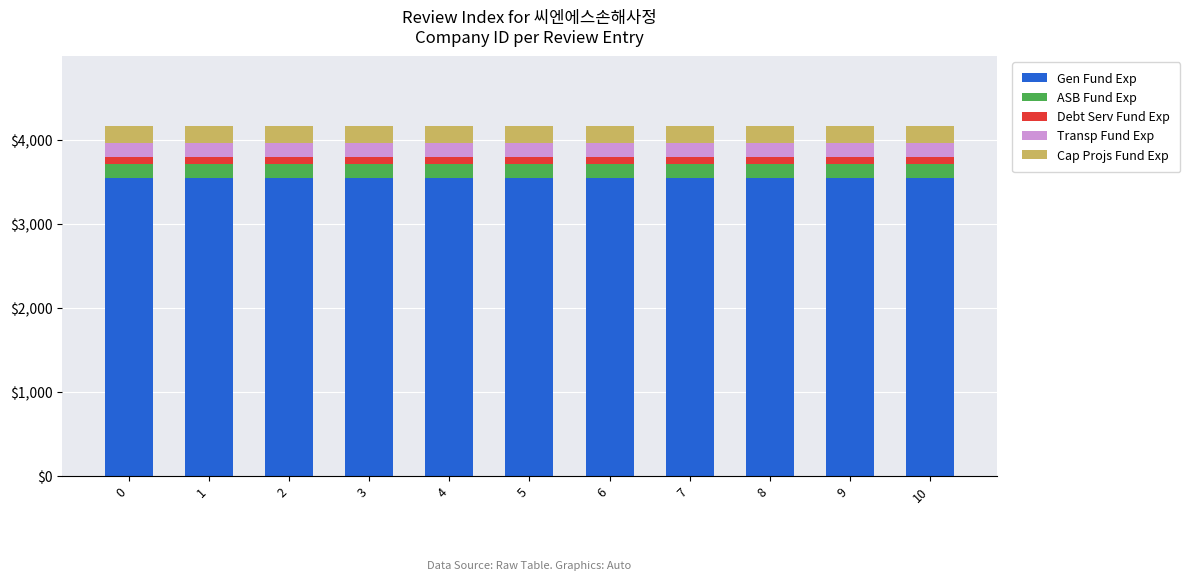

What is the highest value of the Gen Fund Exp series?

3541.1